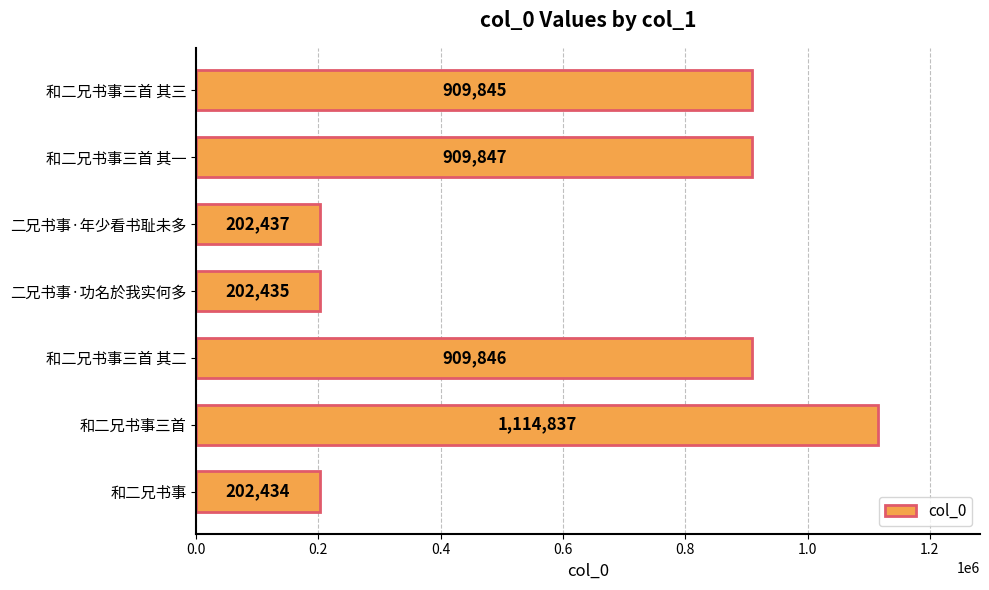

List the labels in order of value, smallest first.

和二兄书事, 二兄书事·功名於我实何多, 二兄书事·年少看书耻未多, 和二兄书事三首 其三, 和二兄书事三首 其二, 和二兄书事三首 其一, 和二兄书事三首